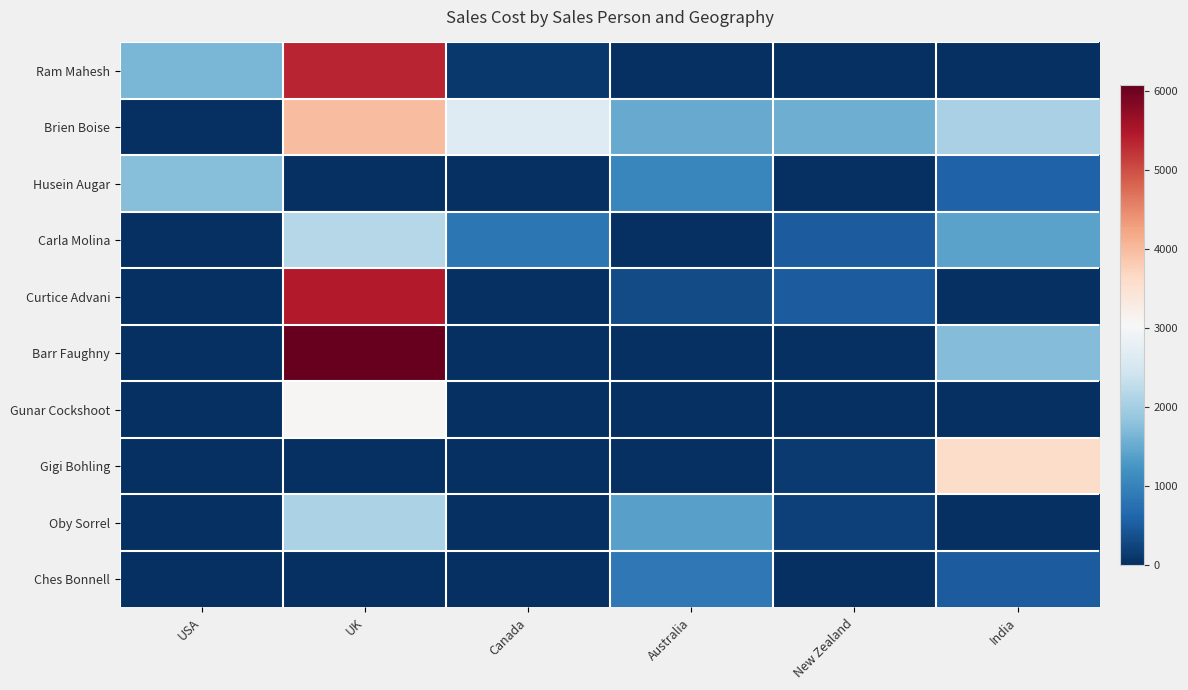

Which series has the largest total across all categories?

Brien Boise